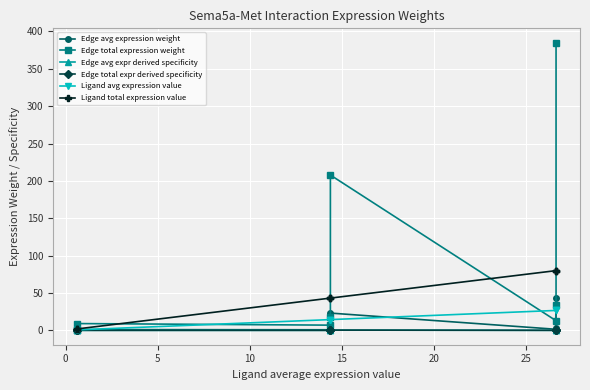

True or false: Edge total expr derived specificity has a value of 0.3 at 20.

True